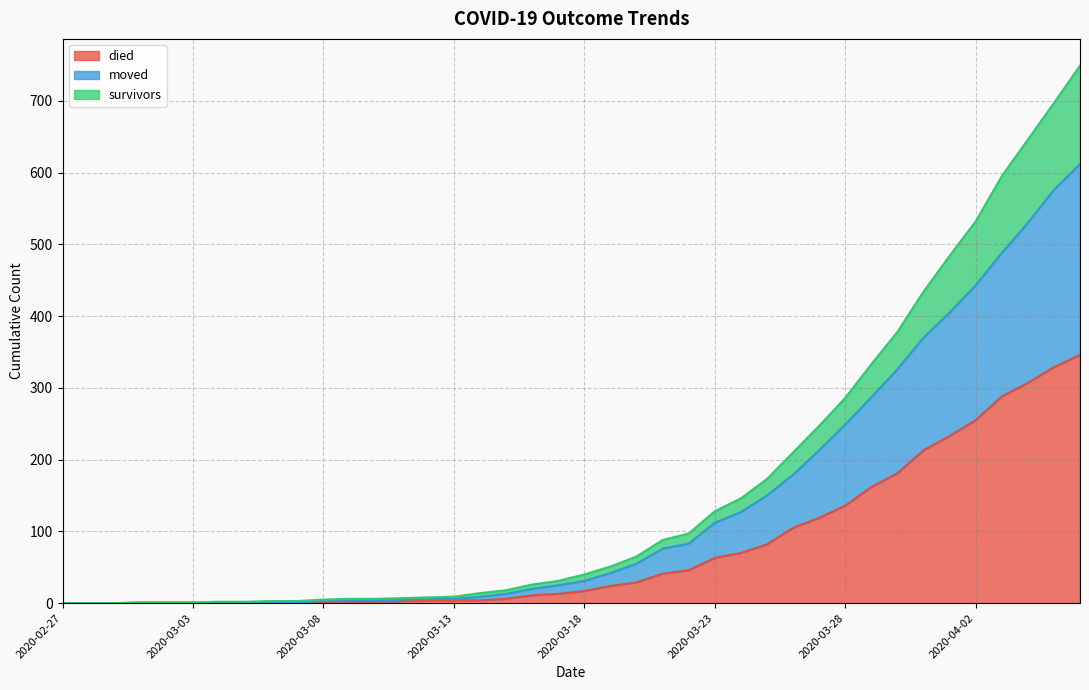

Which label corresponds to the largest value in the chart?

2020-04-06